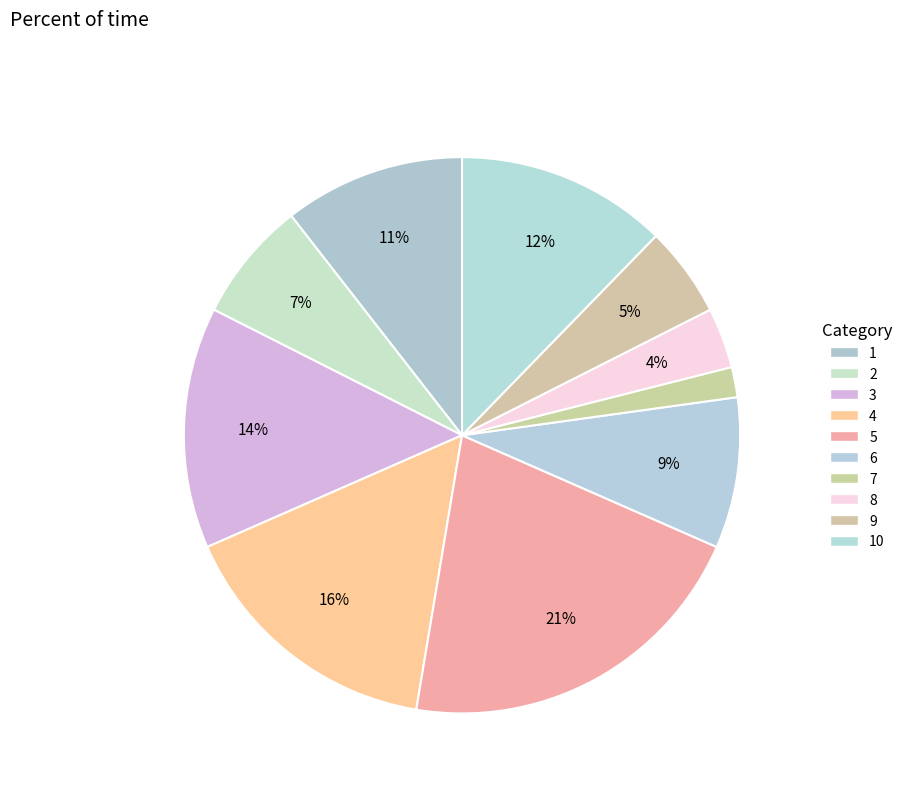

Count the number of slices in the pie.

10